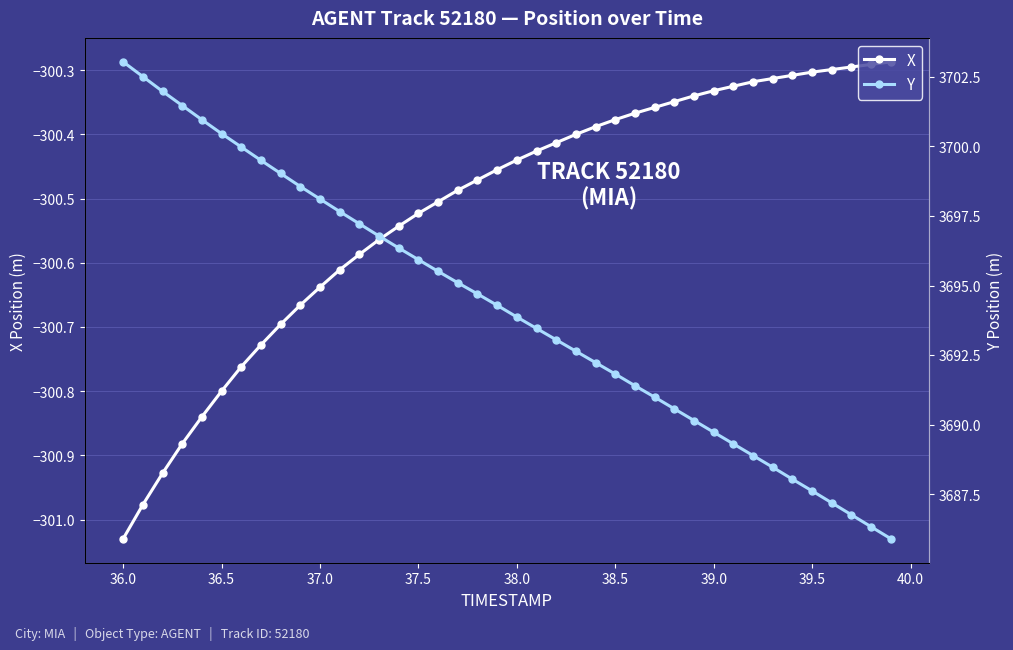

How many values in the Y series are below 3694?

20